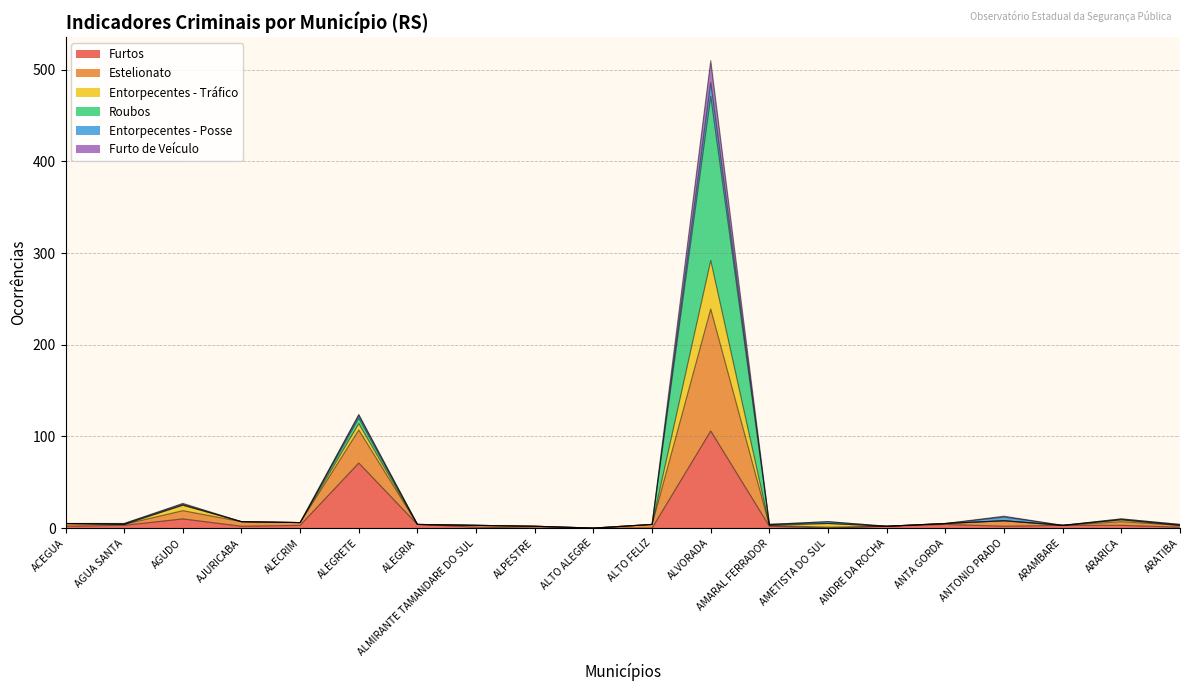

What is the spread (max minus min) of values at AGUA SANTA?

2